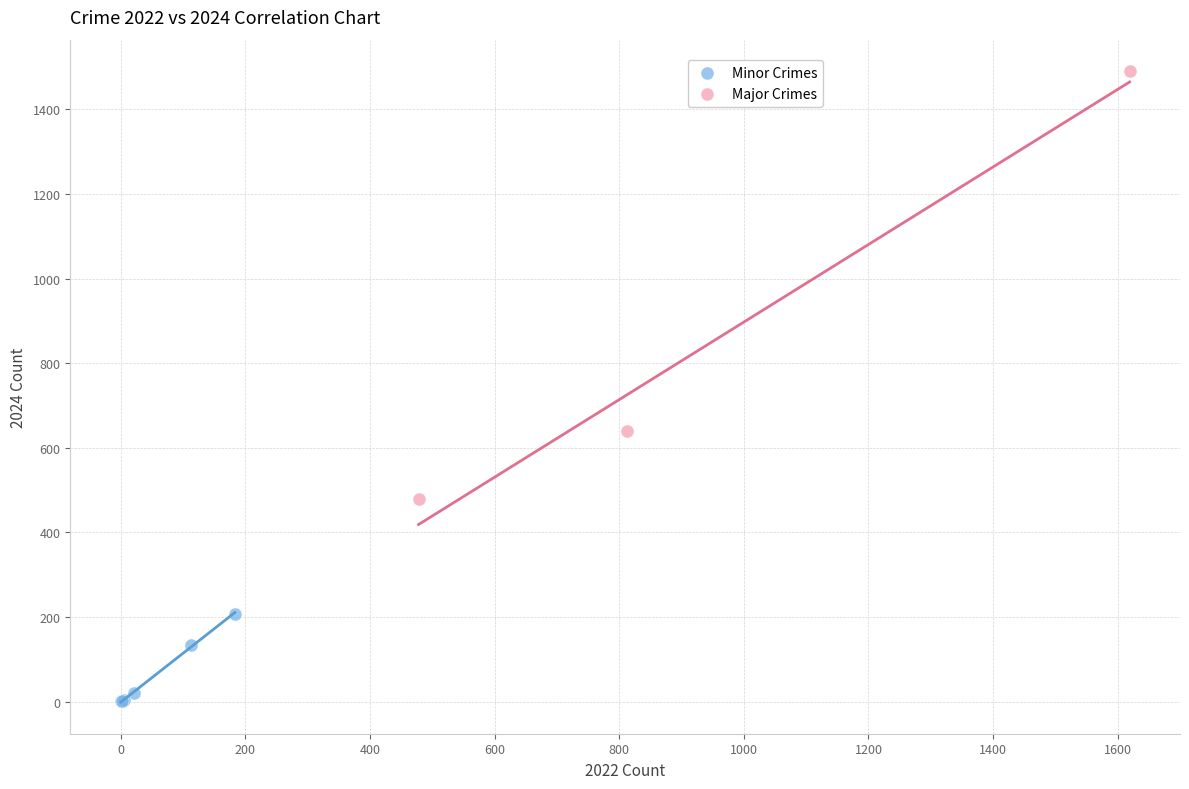

Which series has the largest Y range (max minus min)?

Major Crimes